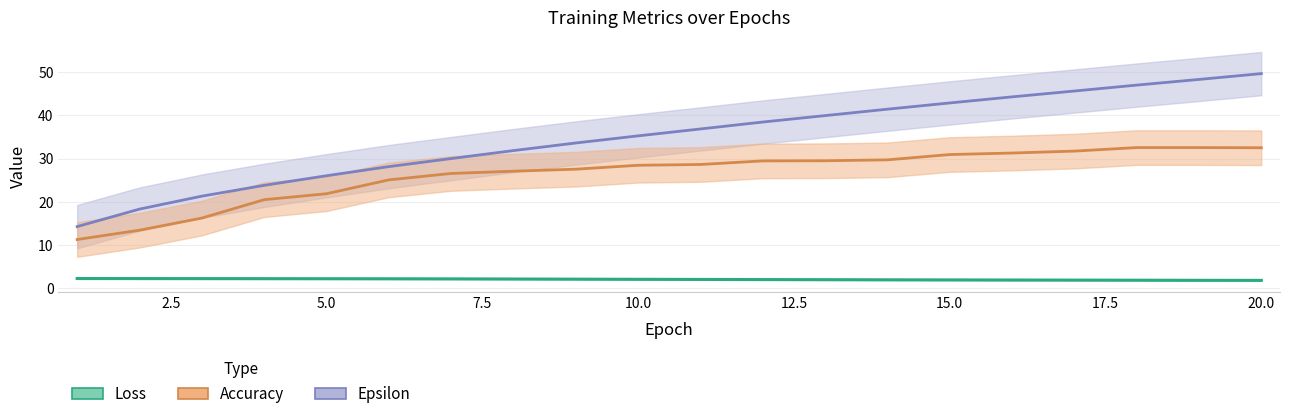

Which has a higher value, 4 or 19?

4